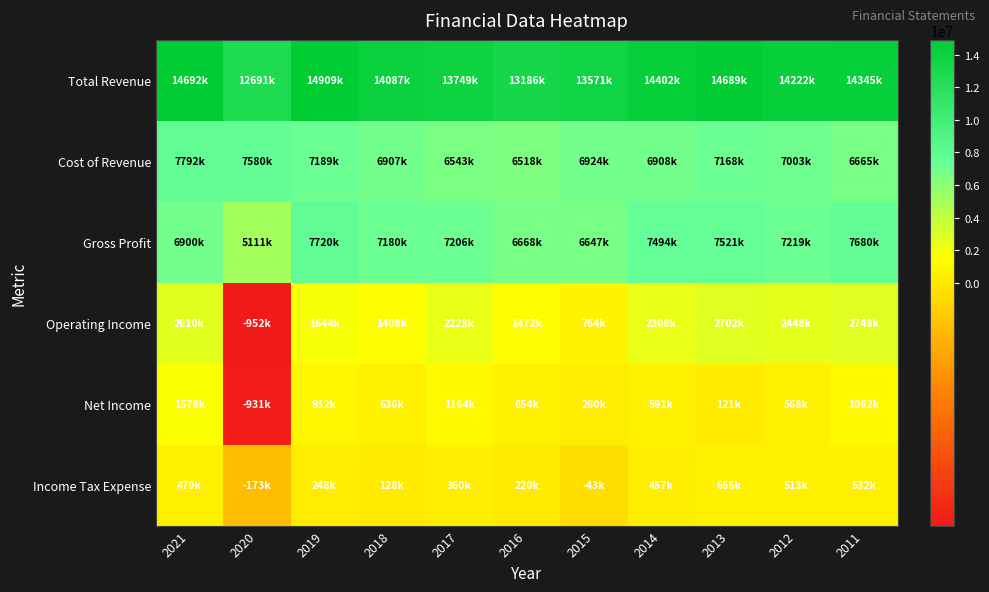

What is the total value across all series at 2012?

31973000